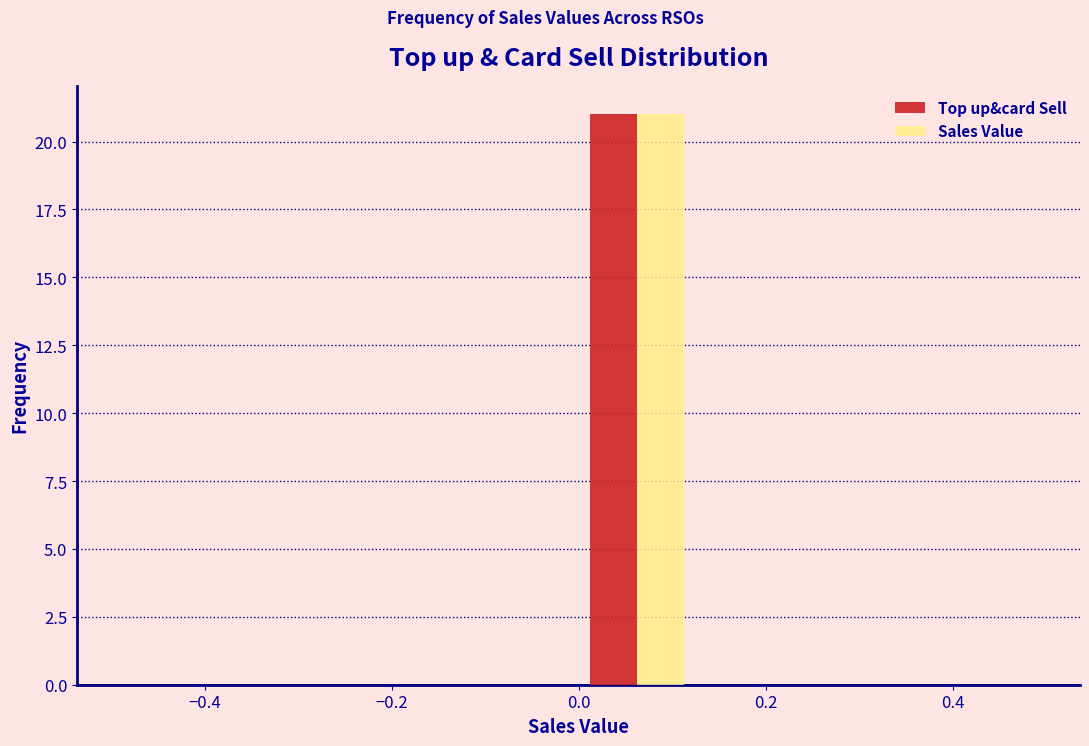

Reading left to right, list every range on the x-axis with the height of the bar of each series over it. Neither the bar edges nor the heights are printed on the chart, so give them approximately, as read against the axes.

-0.500 to -0.375: Top up&card Sell=0	Sales Value=0
-0.375 to -0.250: Top up&card Sell=0	Sales Value=0
-0.250 to -0.125: Top up&card Sell=0	Sales Value=0
-0.125 to 0.000: Top up&card Sell=0	Sales Value=0
0.000 to 0.125: Top up&card Sell=21	Sales Value=21
0.125 to 0.250: Top up&card Sell=0	Sales Value=0
0.250 to 0.375: Top up&card Sell=0	Sales Value=0
0.375 to 0.500: Top up&card Sell=0	Sales Value=0